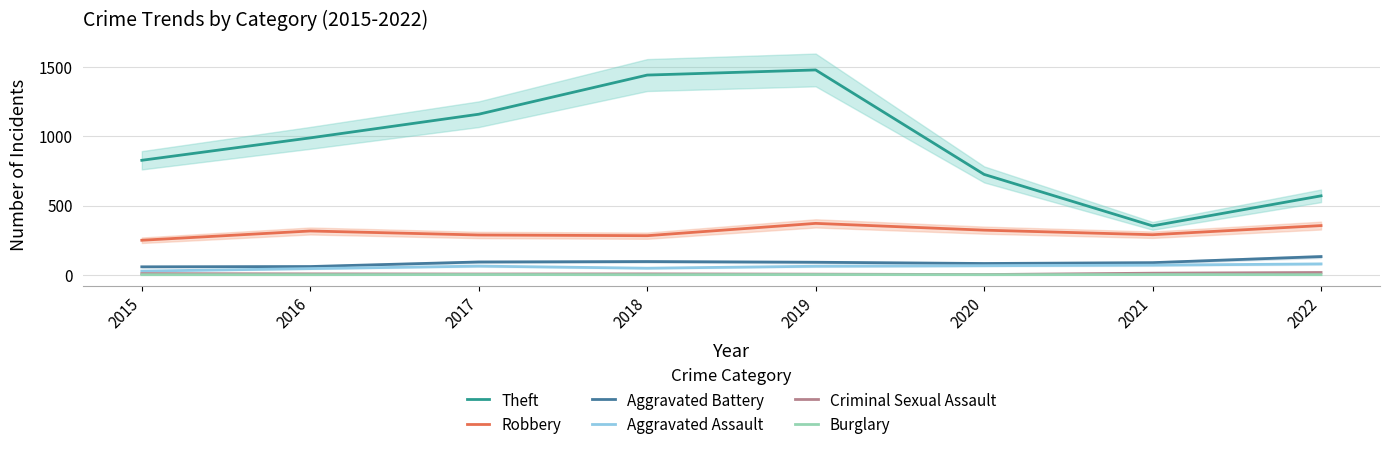

Where is the first local minimum for Aggravated Battery?

2020